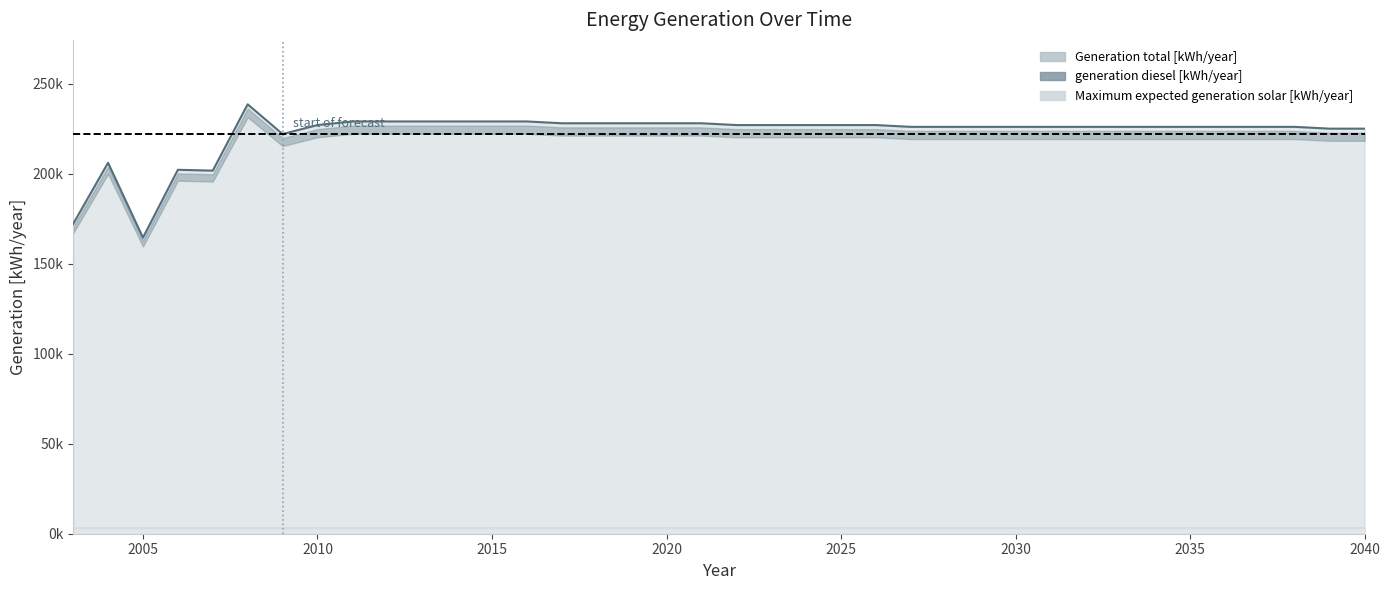

At how many categories does at least one series exceed 23142?

38